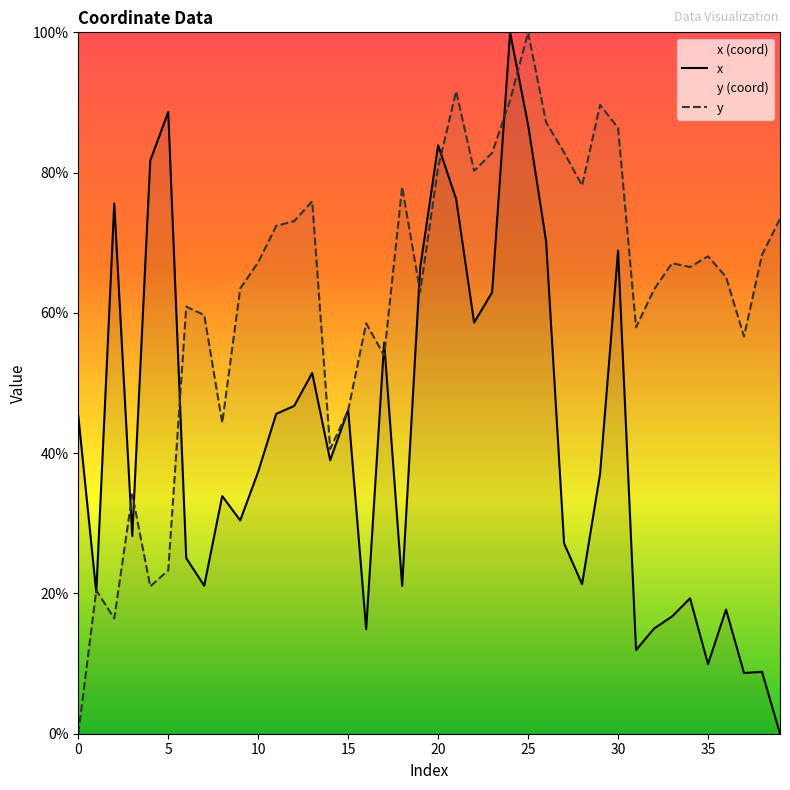

What is the difference between the maximum and minimum values in the y series?

100.0